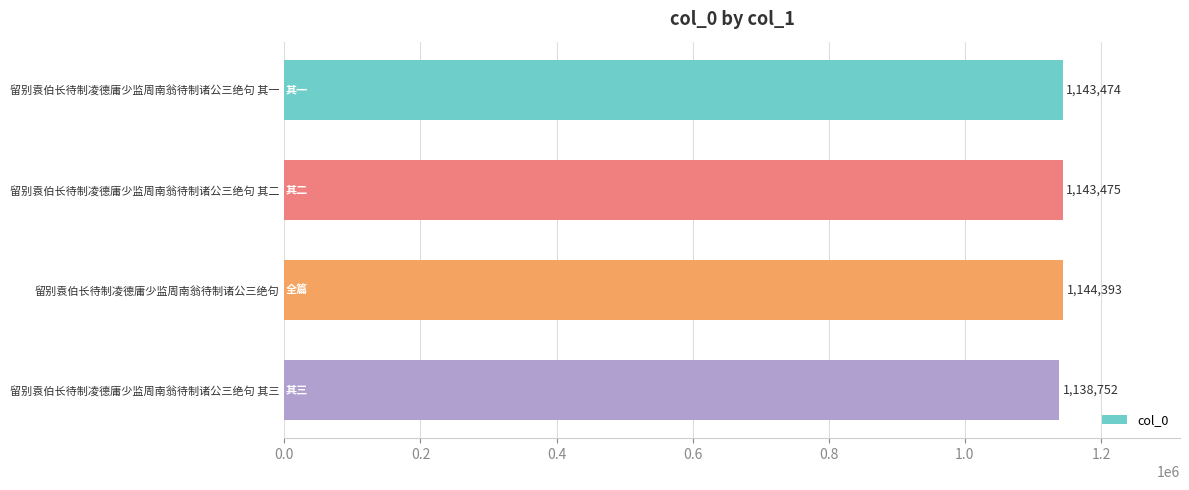

Reading top to bottom, list all the values displayed in this chart.

1143474	1143475	1144393	1138752